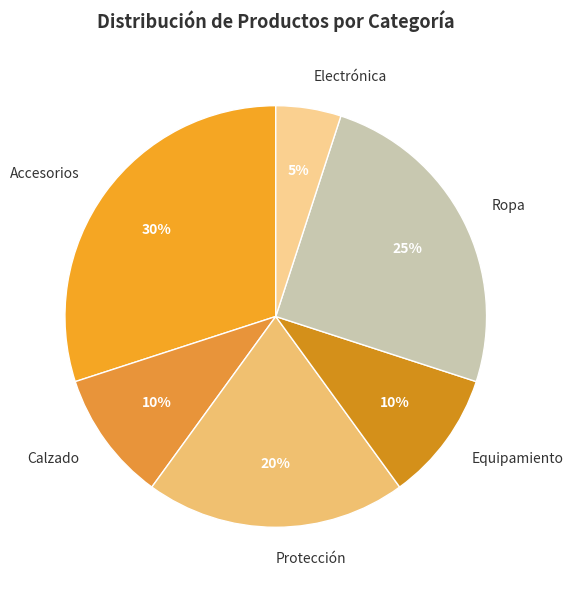

Does any single category account for the majority?

No